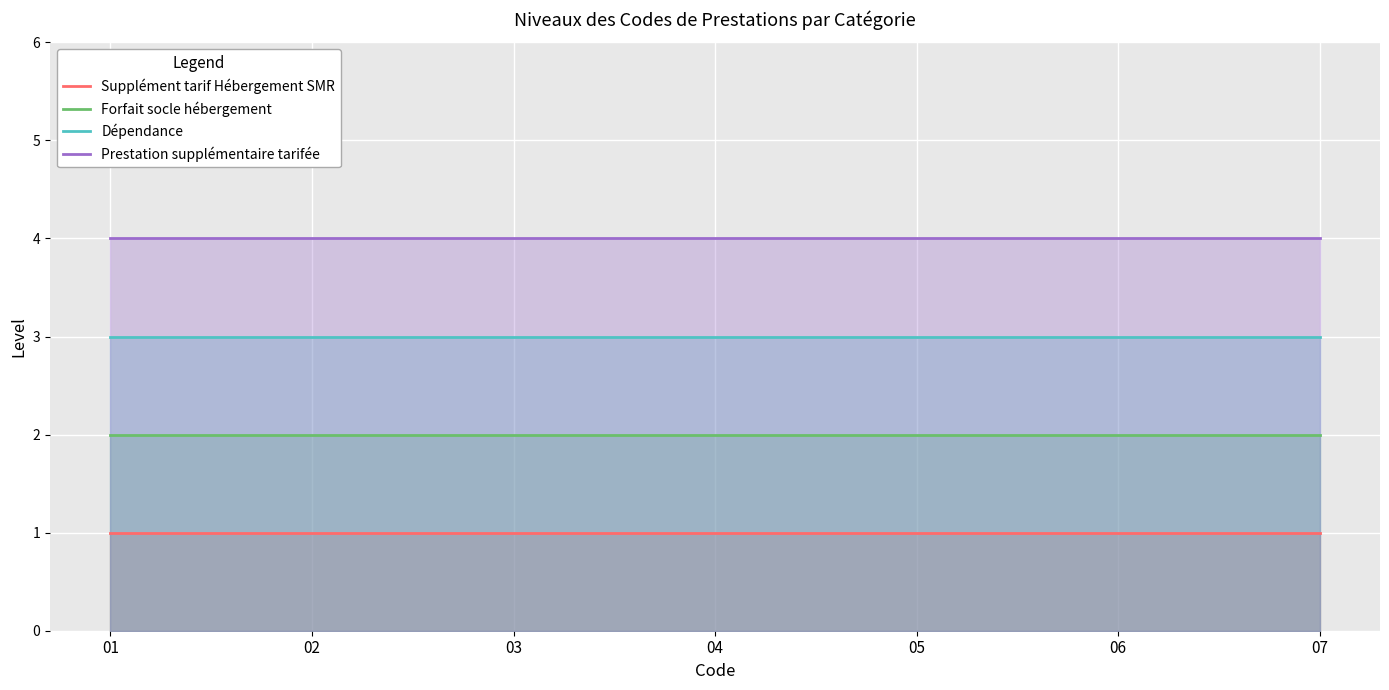

At which category is the sum across all series the highest?

01